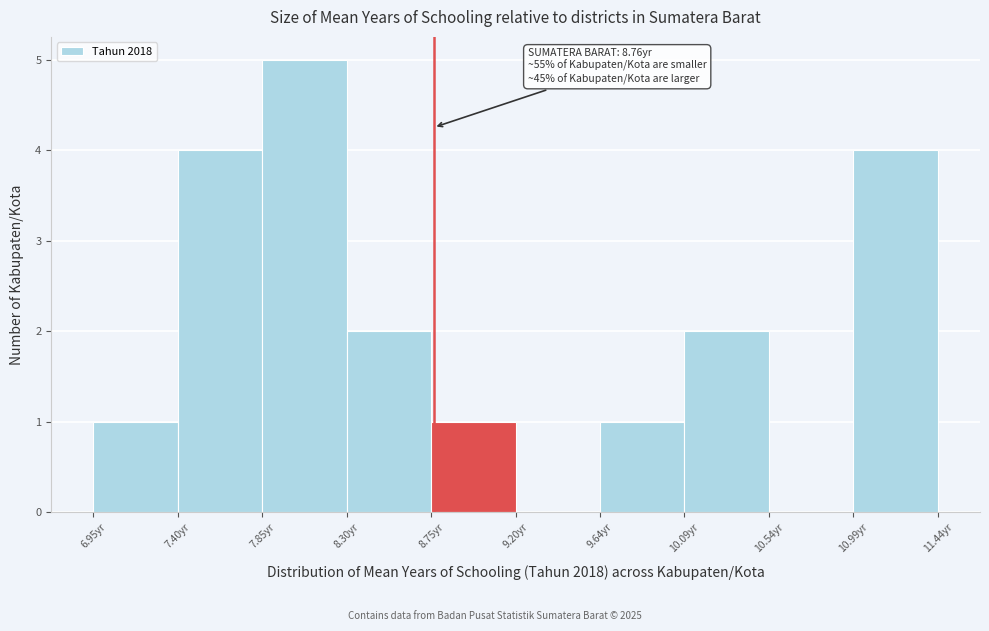

Over which range of the x-axis is the bar tallest?

7.85 to 8.30